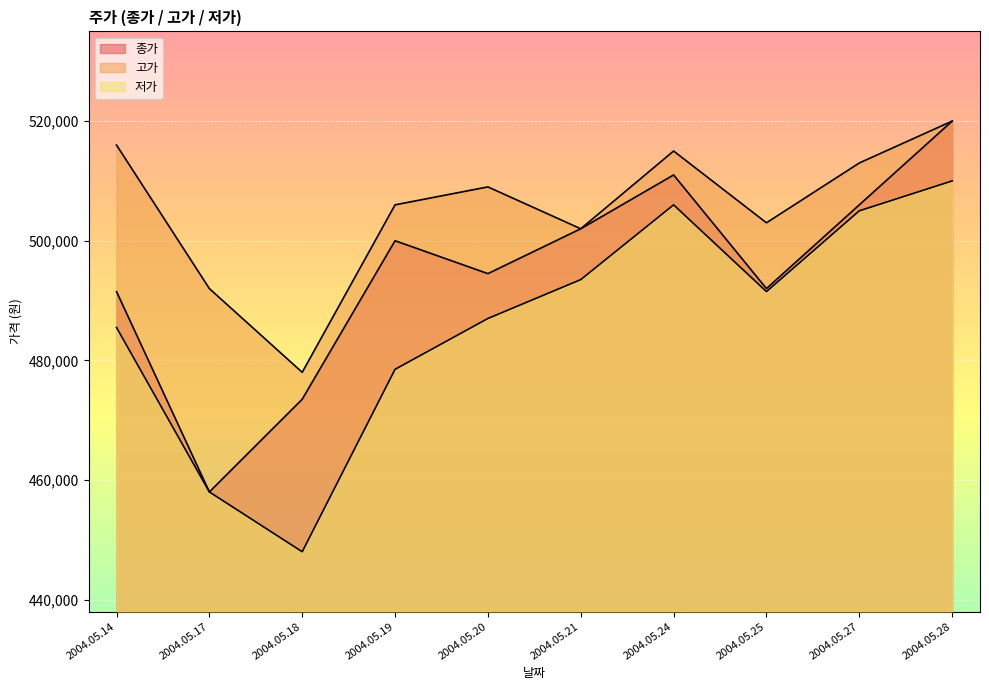

Which series changed the most between 2004.05.24 and 2004.05.28?

종가